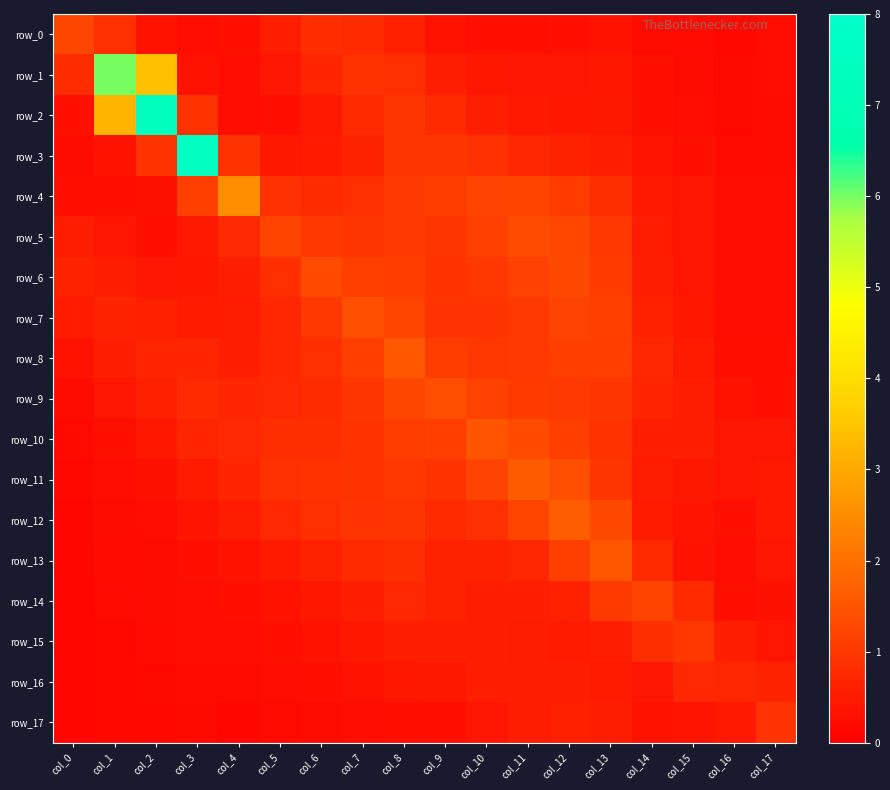

What is the spread (max minus min) of values at col_7?

1.2